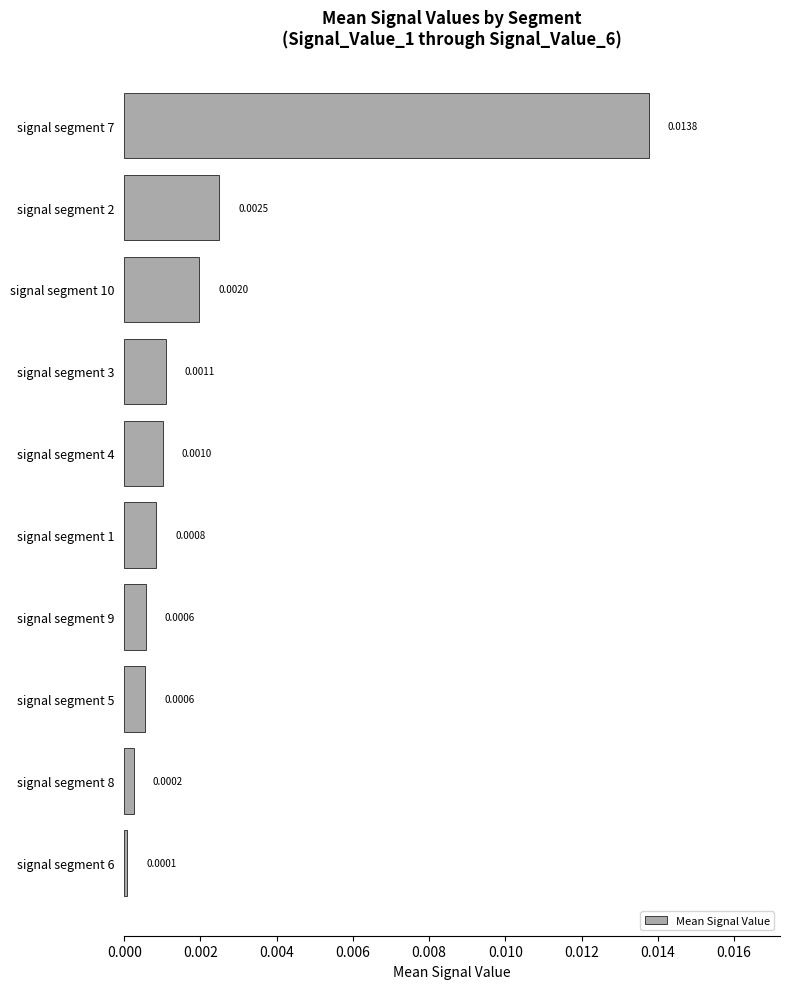

How many bars are there in total?

10